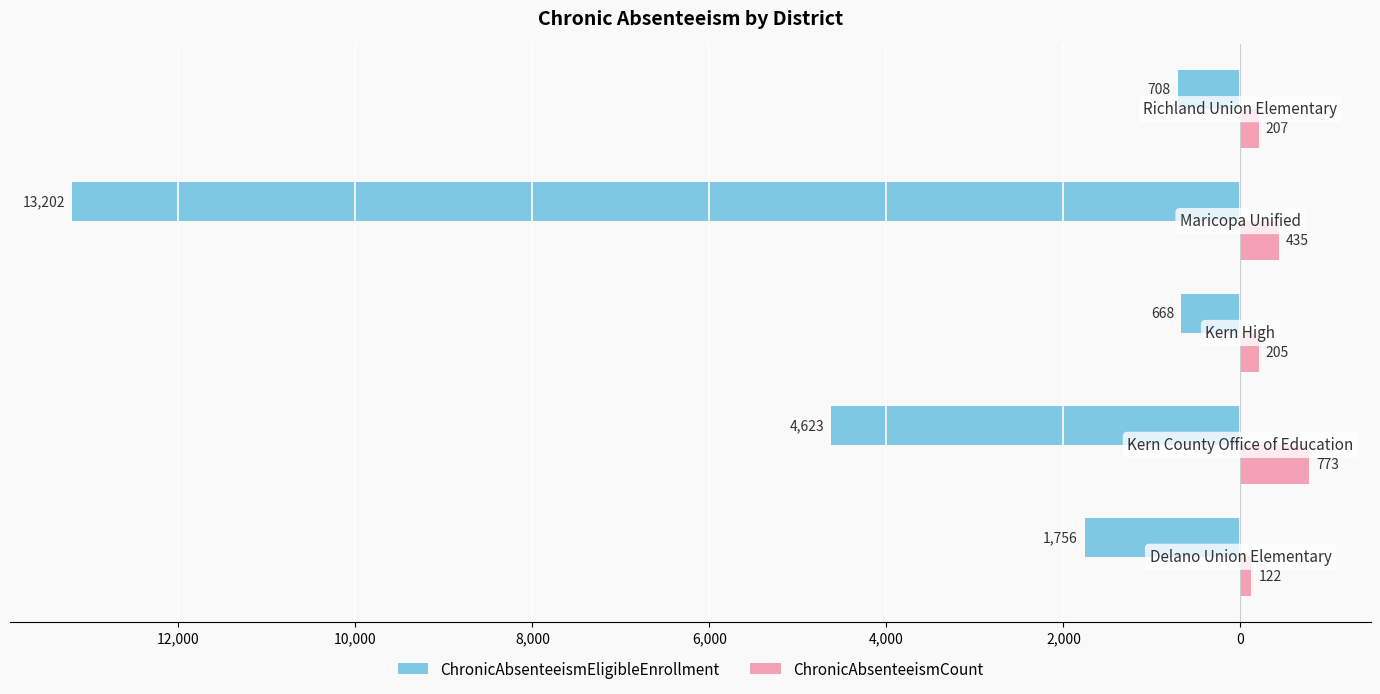

What are all the series names shown in the legend?

ChronicAbsenteeismEligibleEnrollment, ChronicAbsenteeismCount